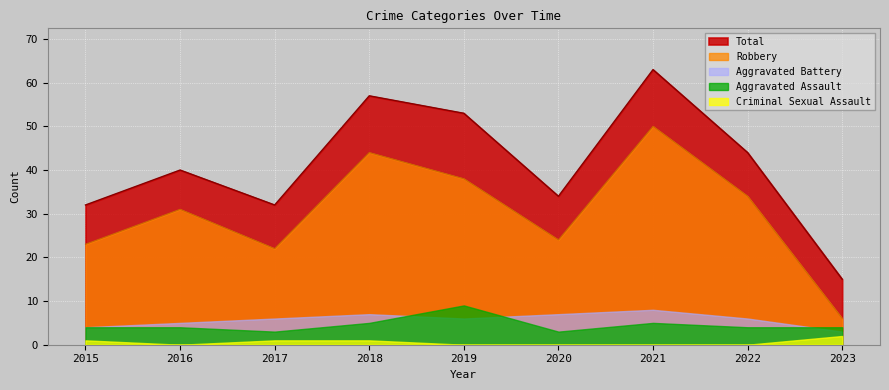

Rank the series at 2022 from lowest to highest value.

Criminal Sexual Assault, Aggravated Assault, Aggravated Battery, Robbery, Total